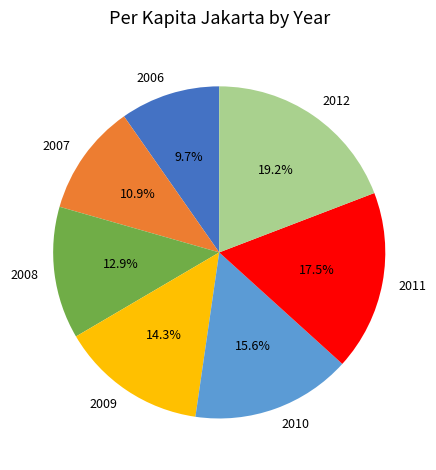

Approximately how many times larger is the value at 2007 compared to 2012?

0.6